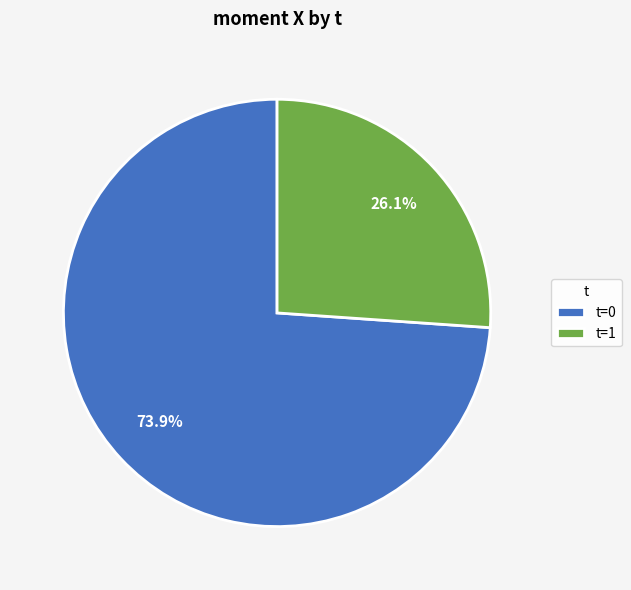

Which category has the smallest portion of the pie?

t=1